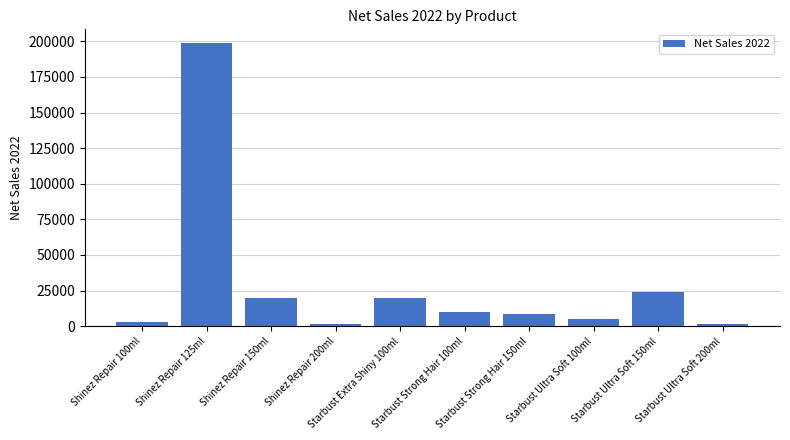

What is the greatest value displayed?

198450.4